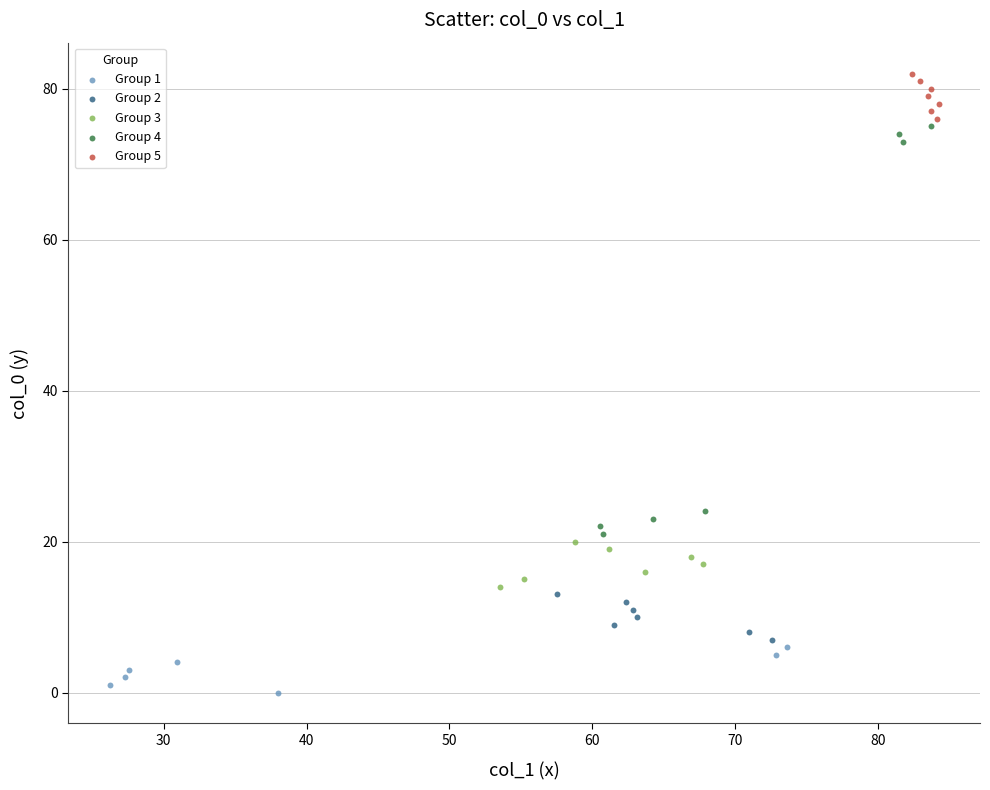

Which series contains the highest Y value?

Group 5